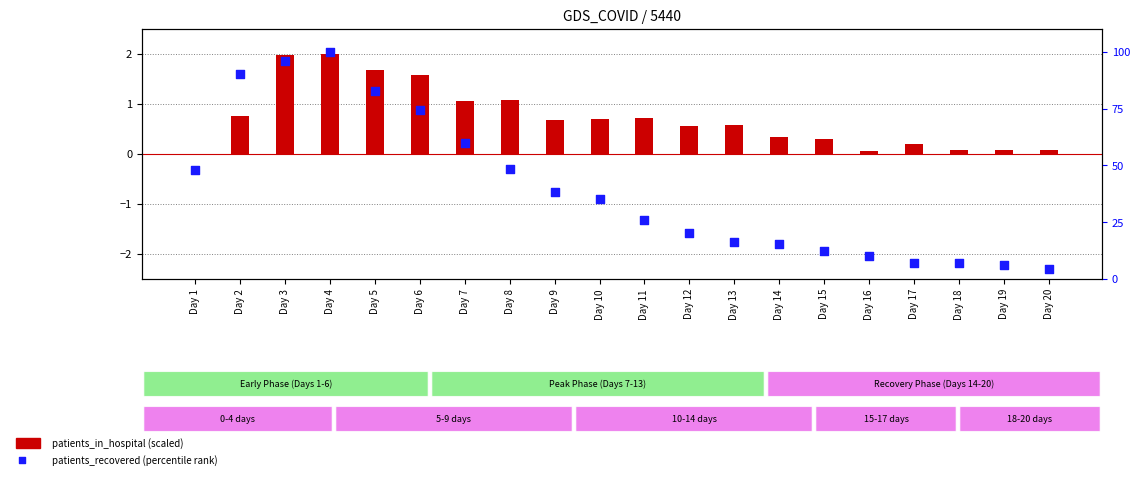

Which series contains the lowest Y value?

patients_in_hospital